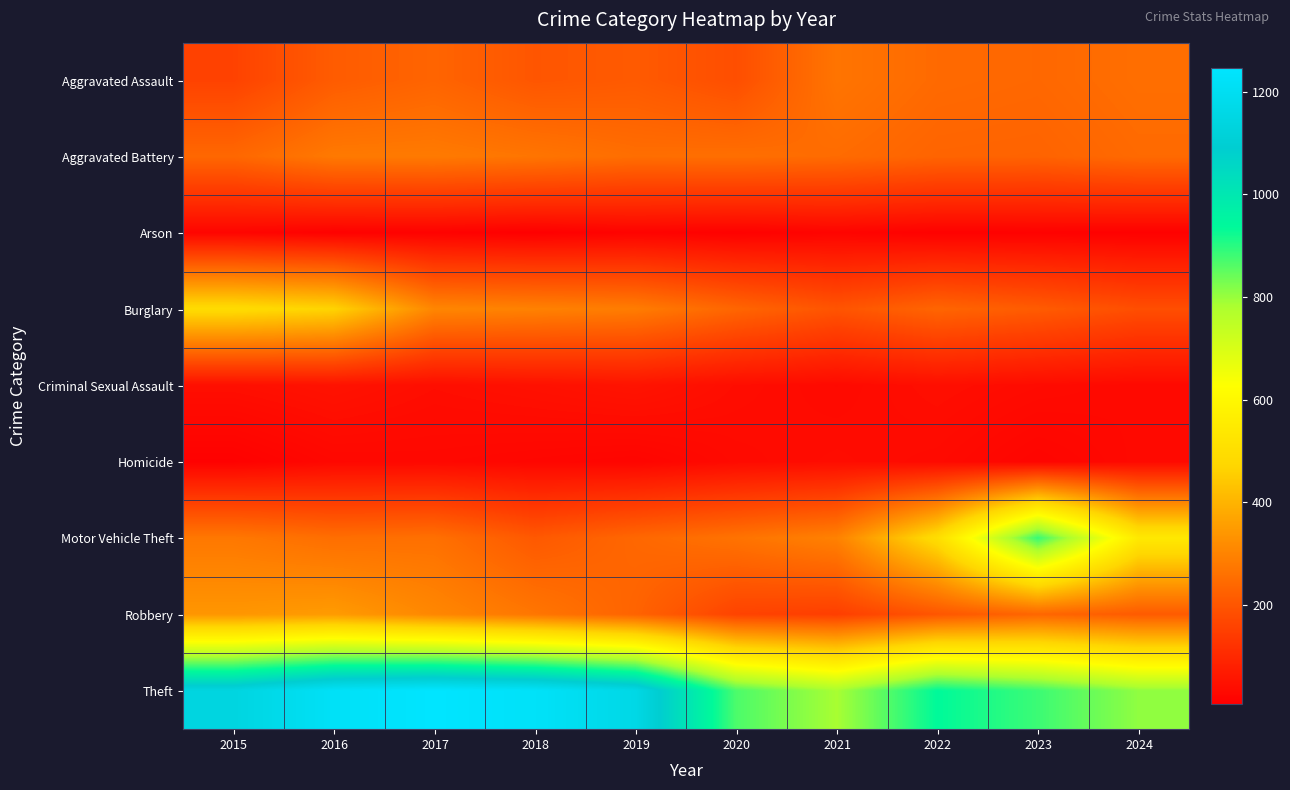

What is the total value across all series at 2022?

2428